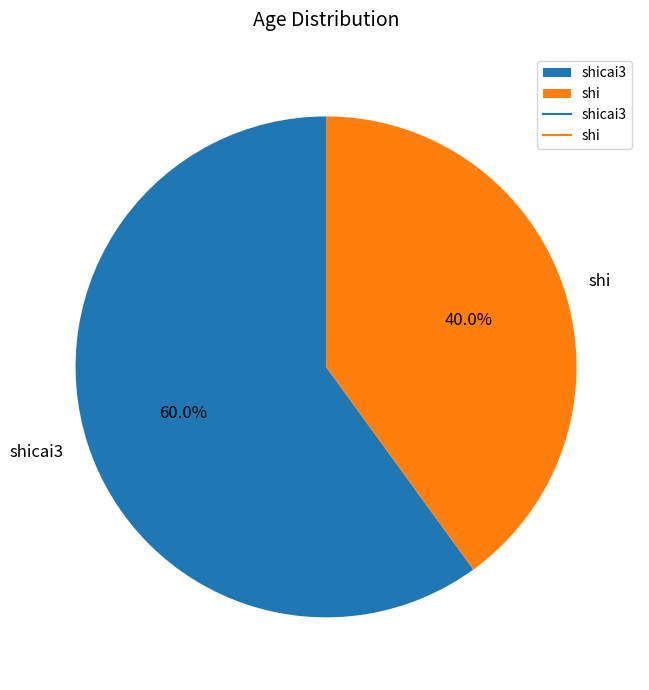

The shicai3 slice represents 52% of the pie. True or false?

False